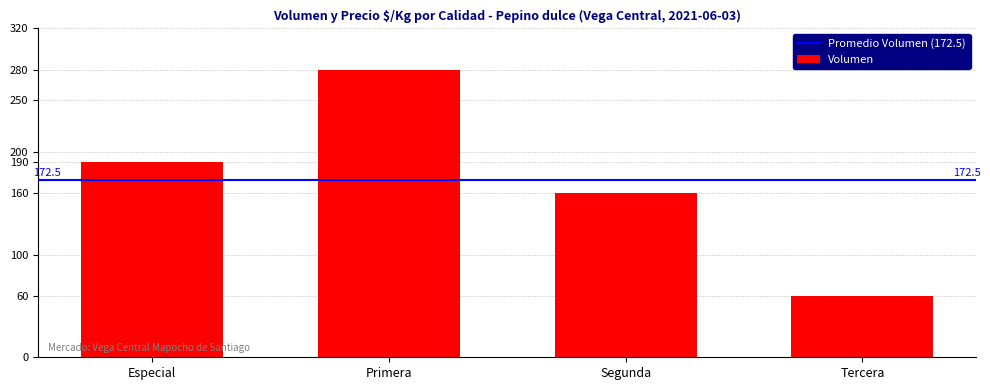

What is the label of the 2nd bar from the left?

Primera